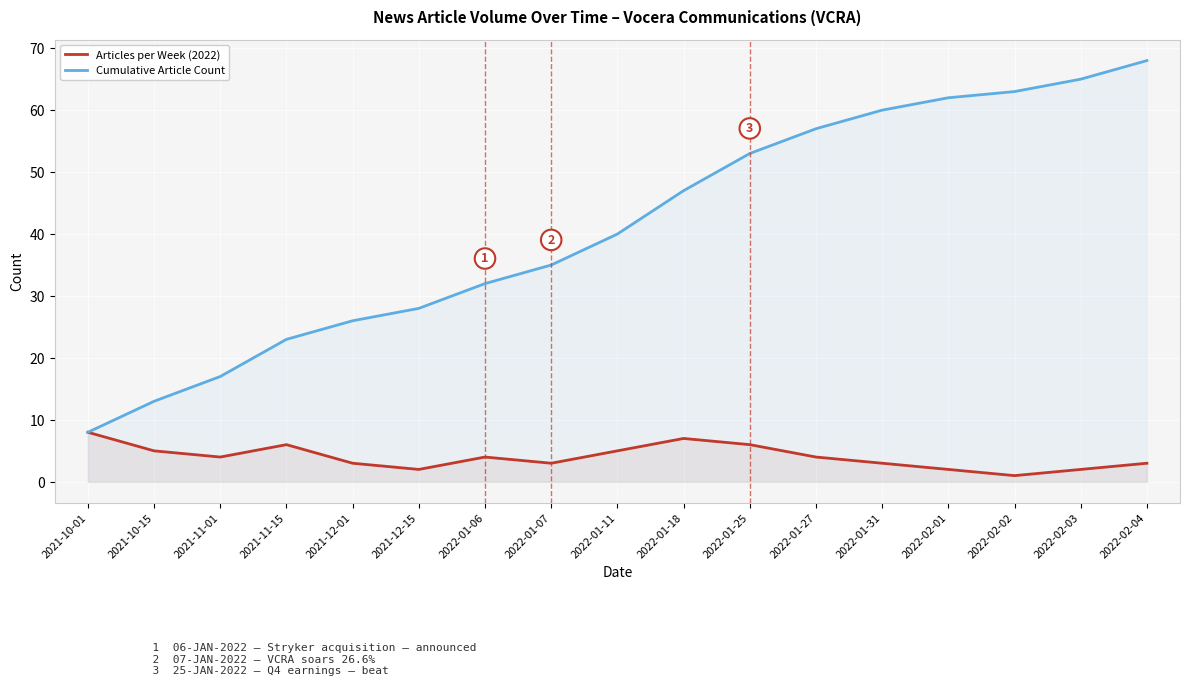

At which label is Cumulative Article Count closest to 38?

2022-01-11